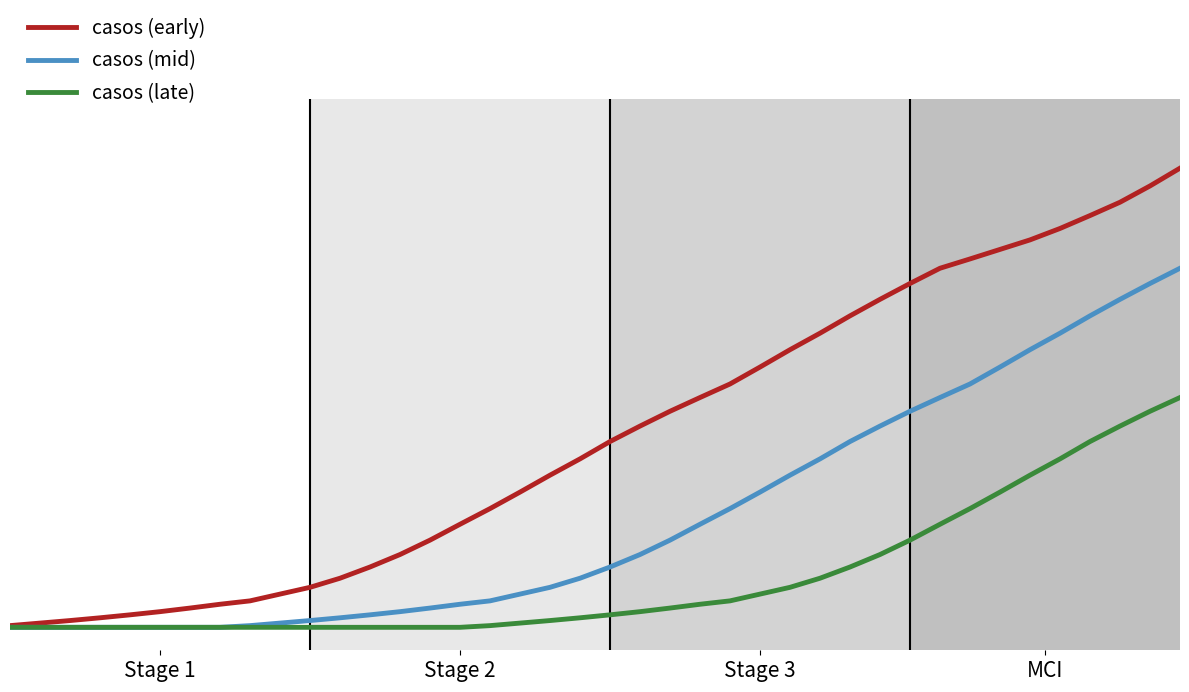

What are all the series names shown in the legend?

casos (early), casos (mid), casos (late)